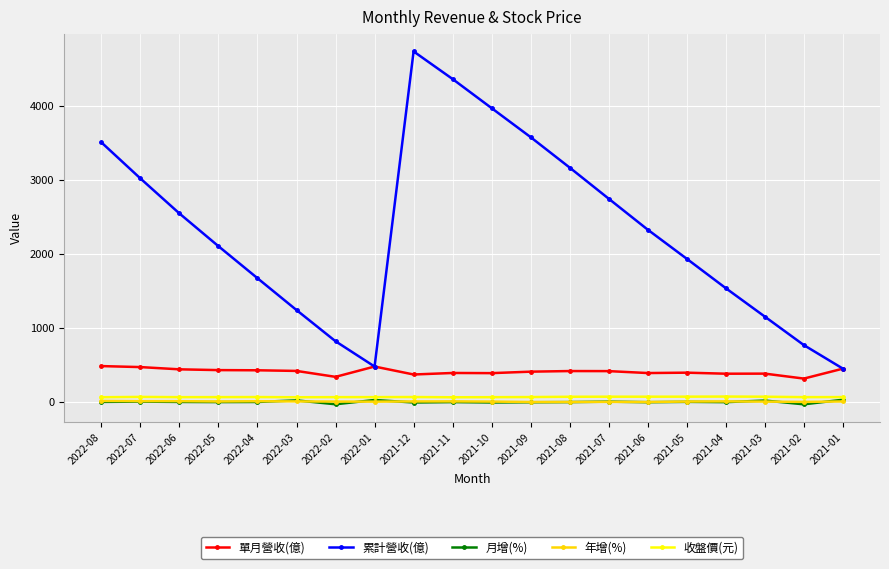

What is the value of the 收盤價(元) point at the 6th from the left?

65.6